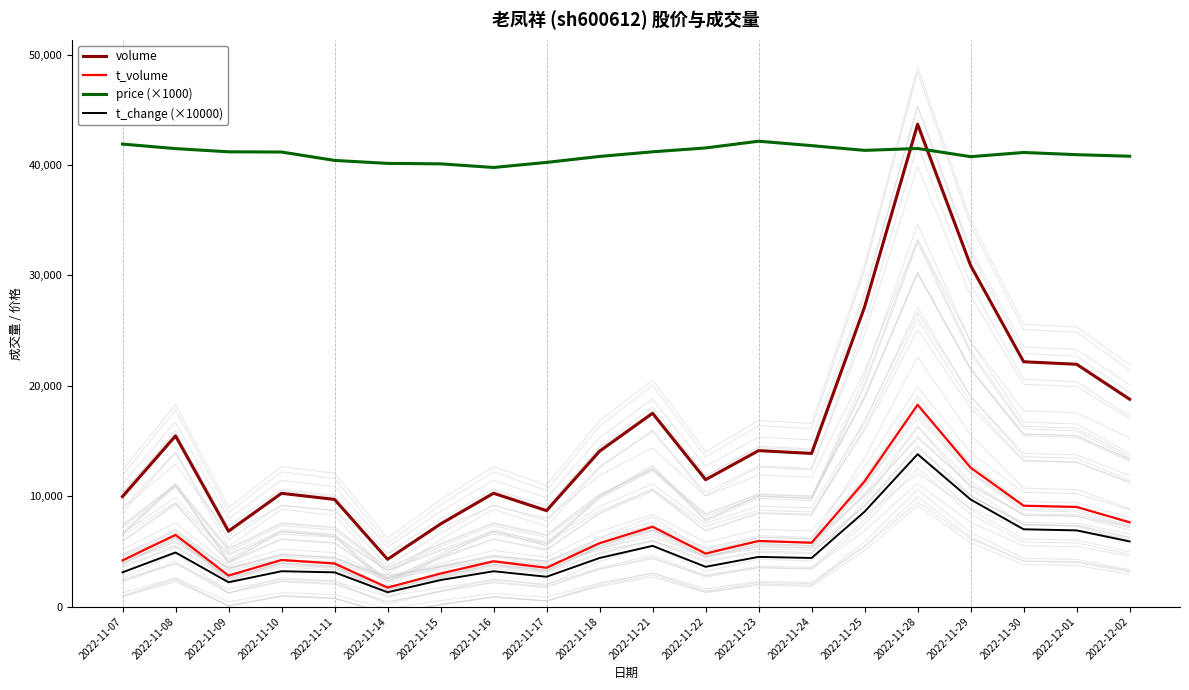

What is the difference between the second highest and minimum values in the t_change (×10000) series?

8400.0